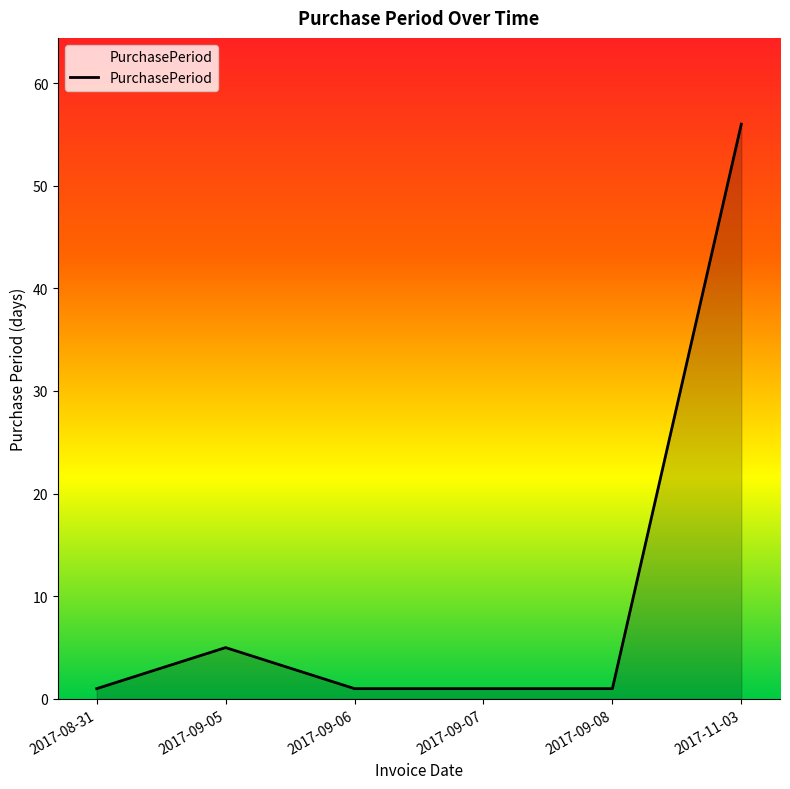

The value at 2017-09-05 is 5. True or false?

True